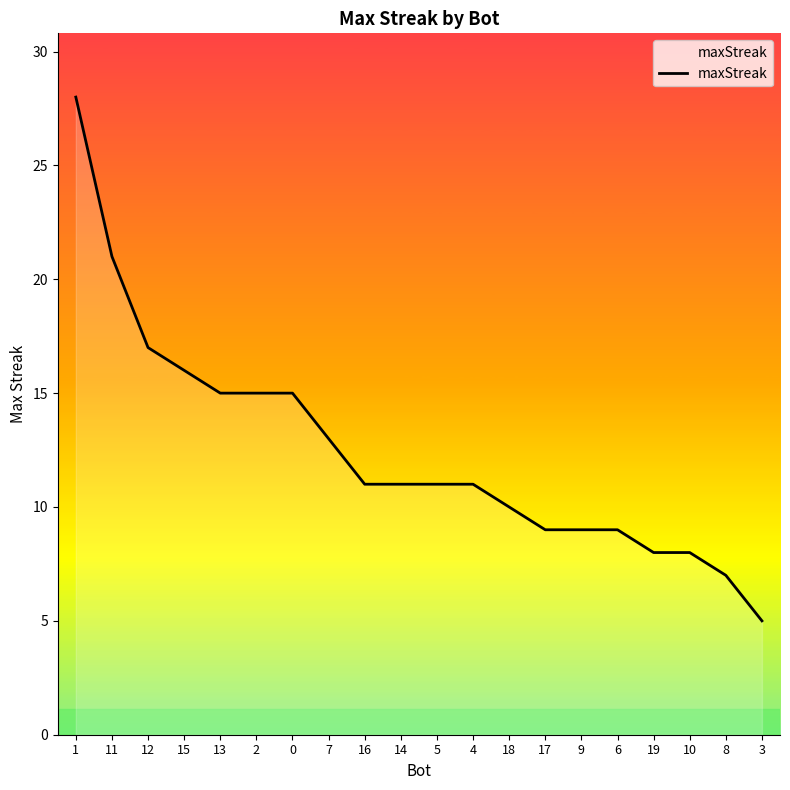

What position from the left is 3?

20